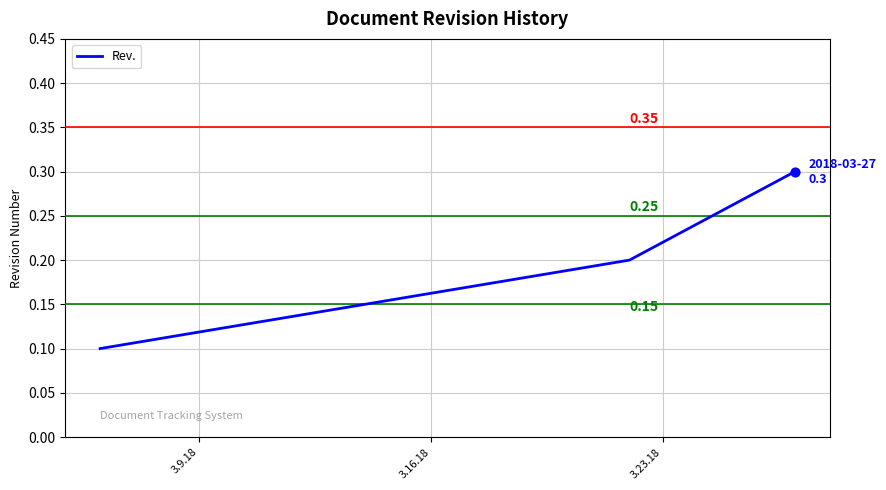

What is the greatest value displayed?

0.3